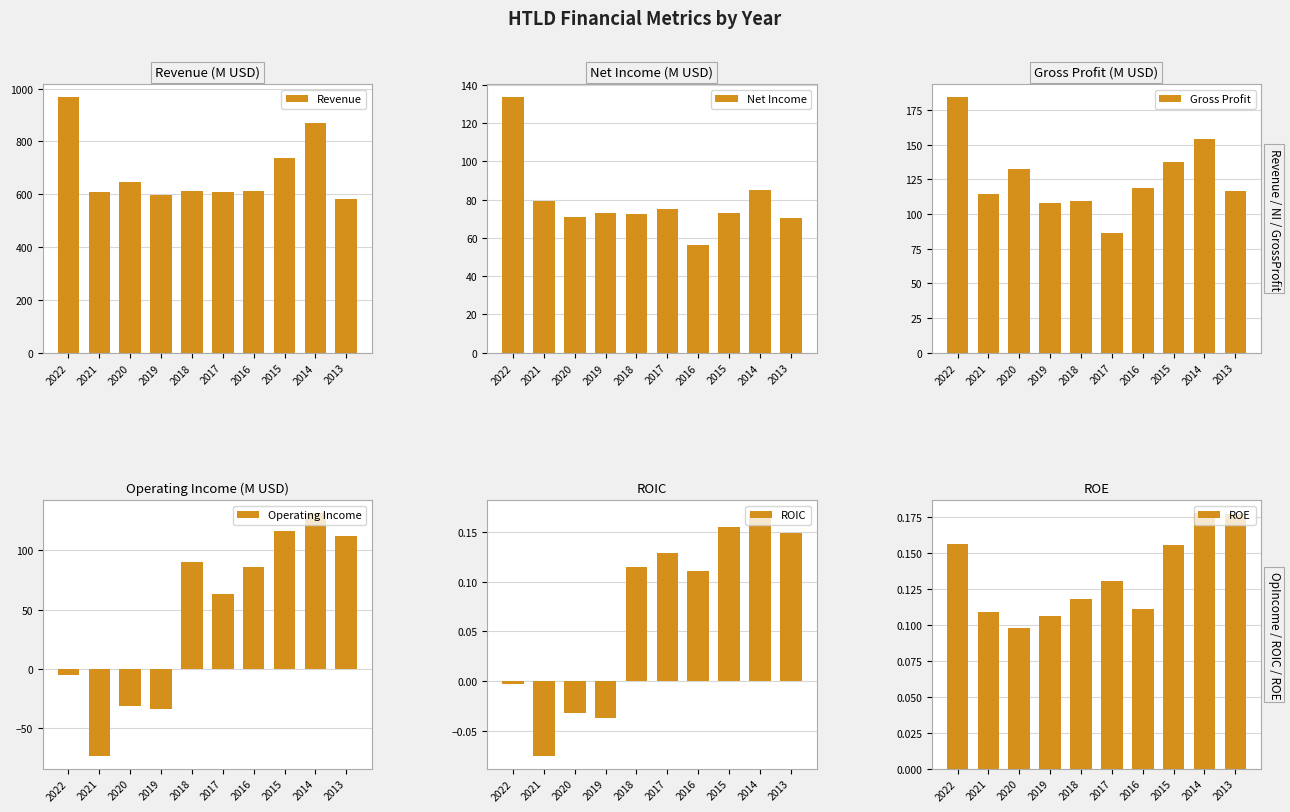

Read the Net Income value at 2014.

84.8